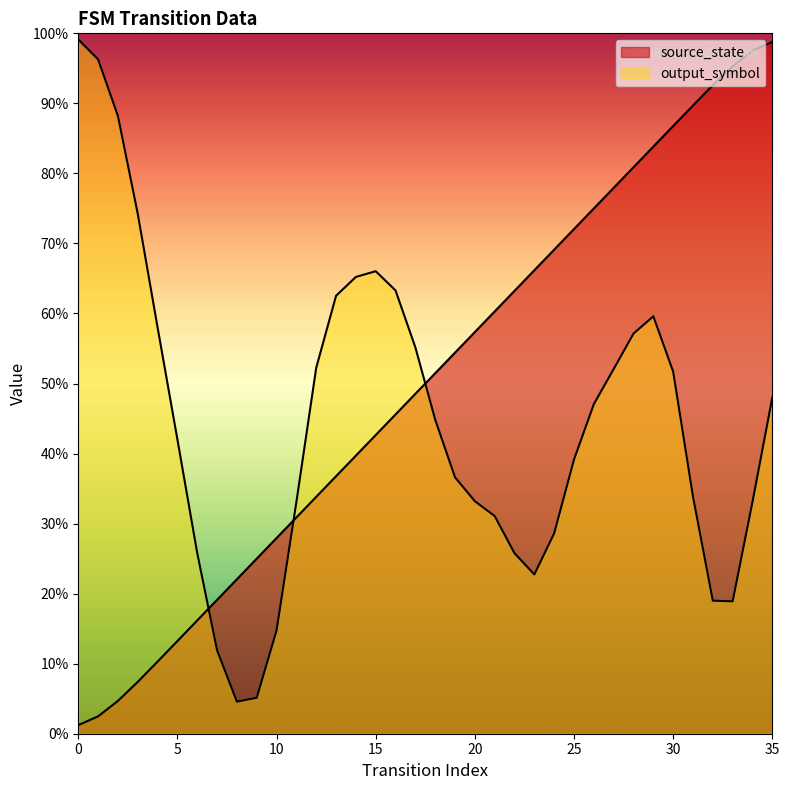

List the labels in order of value, smallest first.

0, 1, 2, 3, 4, 5, 6, 7, 8, 9, 10, 11, 12, 13, 14, 15, 16, 17, 18, 19, 20, 21, 22, 23, 24, 25, 26, 27, 28, 29, 30, 31, 32, 33, 34, 35